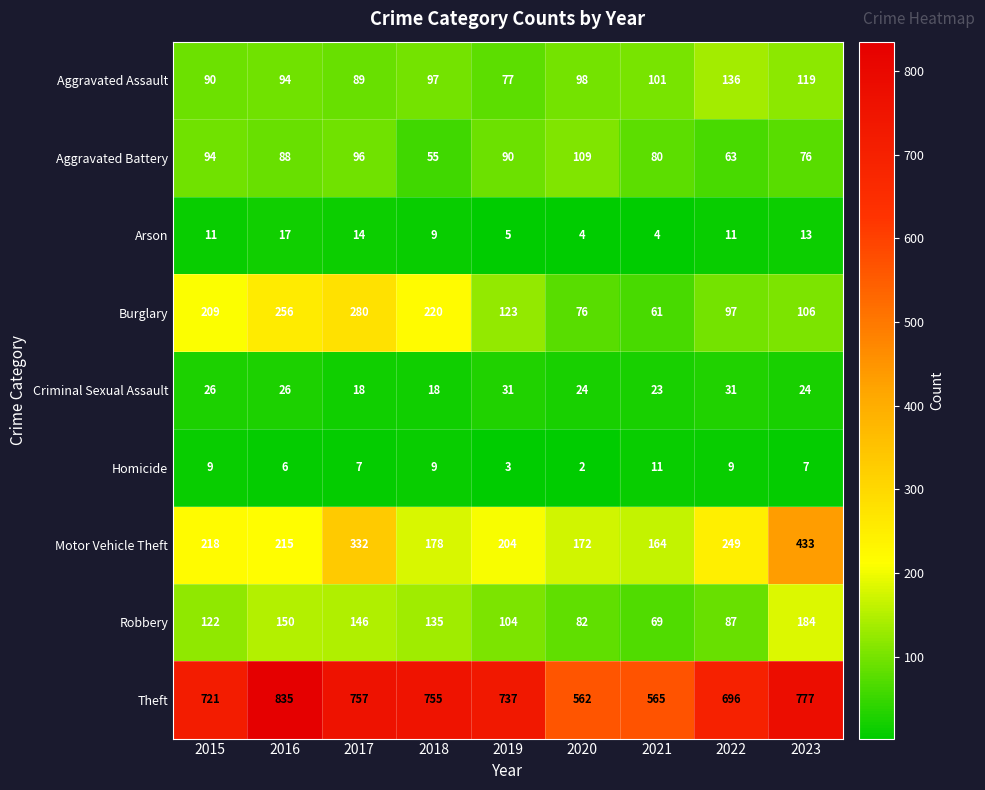

What is the maximum value shown in the chart?

835